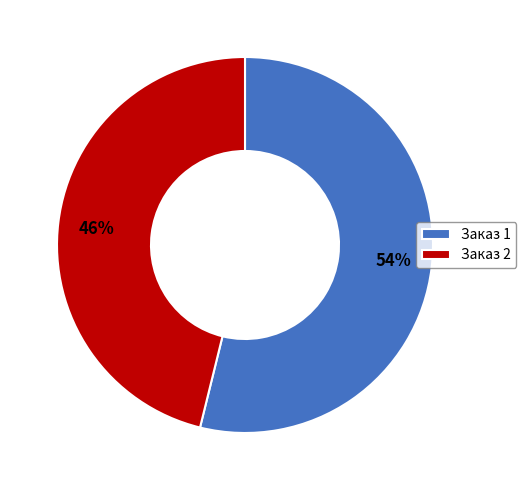

What is the ratio of the value at 54% to the value at 46%?

1.2